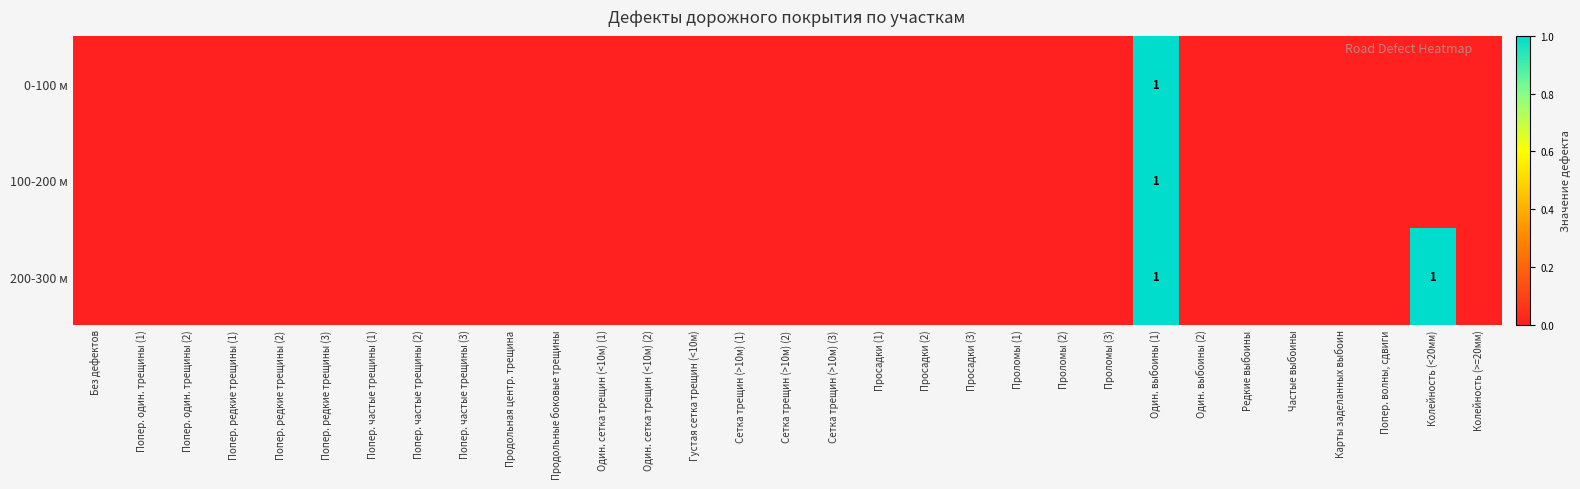

The value of 200-300 м at Один. выбоины (1) is 1. True or false?

True